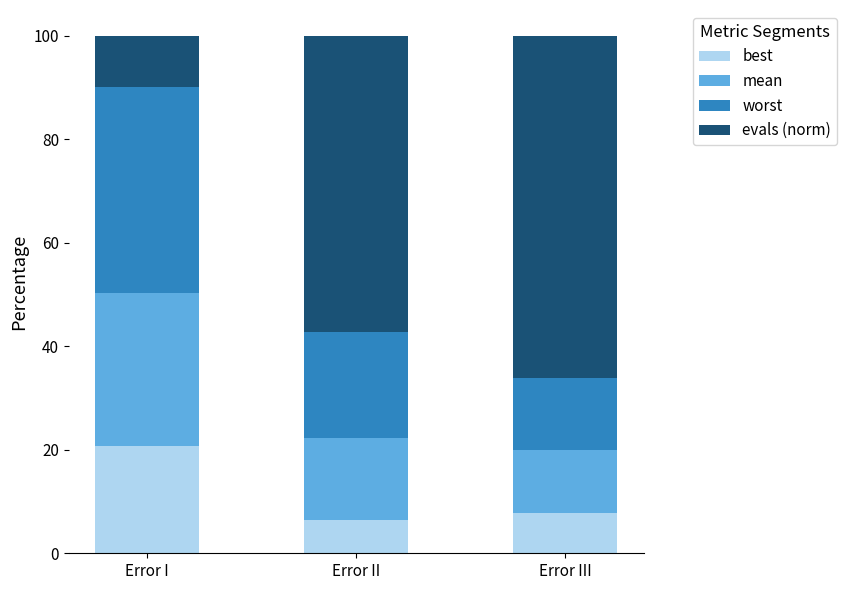

What are all the series names shown in the legend?

best, mean, worst, evals (norm)